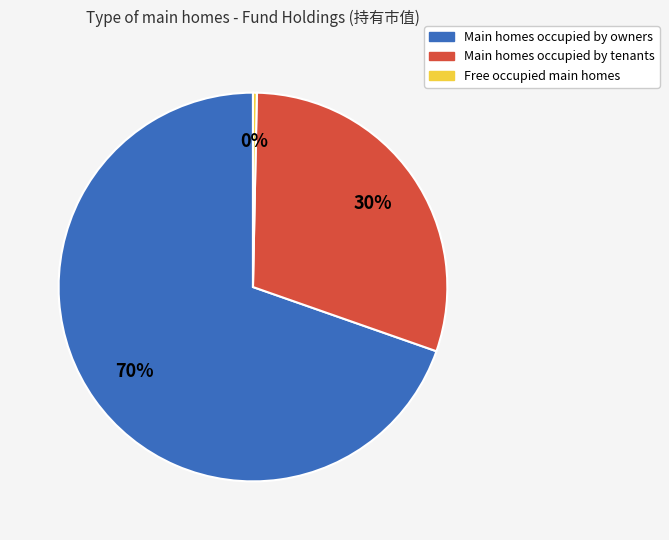

Between Main homes occupied by owners and Free occupied main homes, which is larger?

Main homes occupied by owners